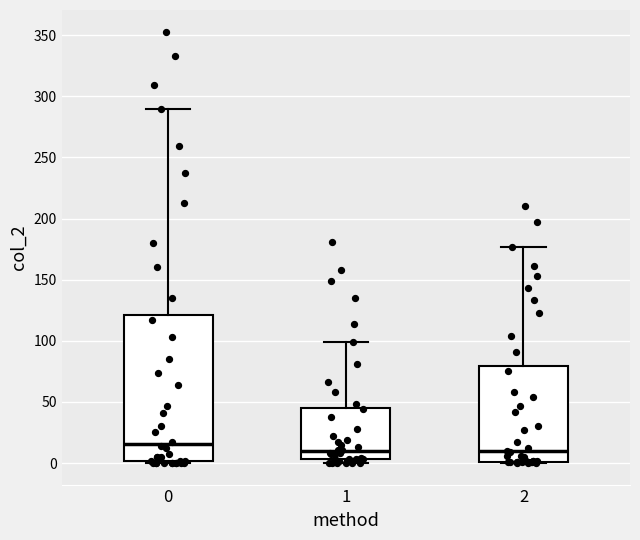

Which box is the tallest, from its lower edge to its upper edge?

0